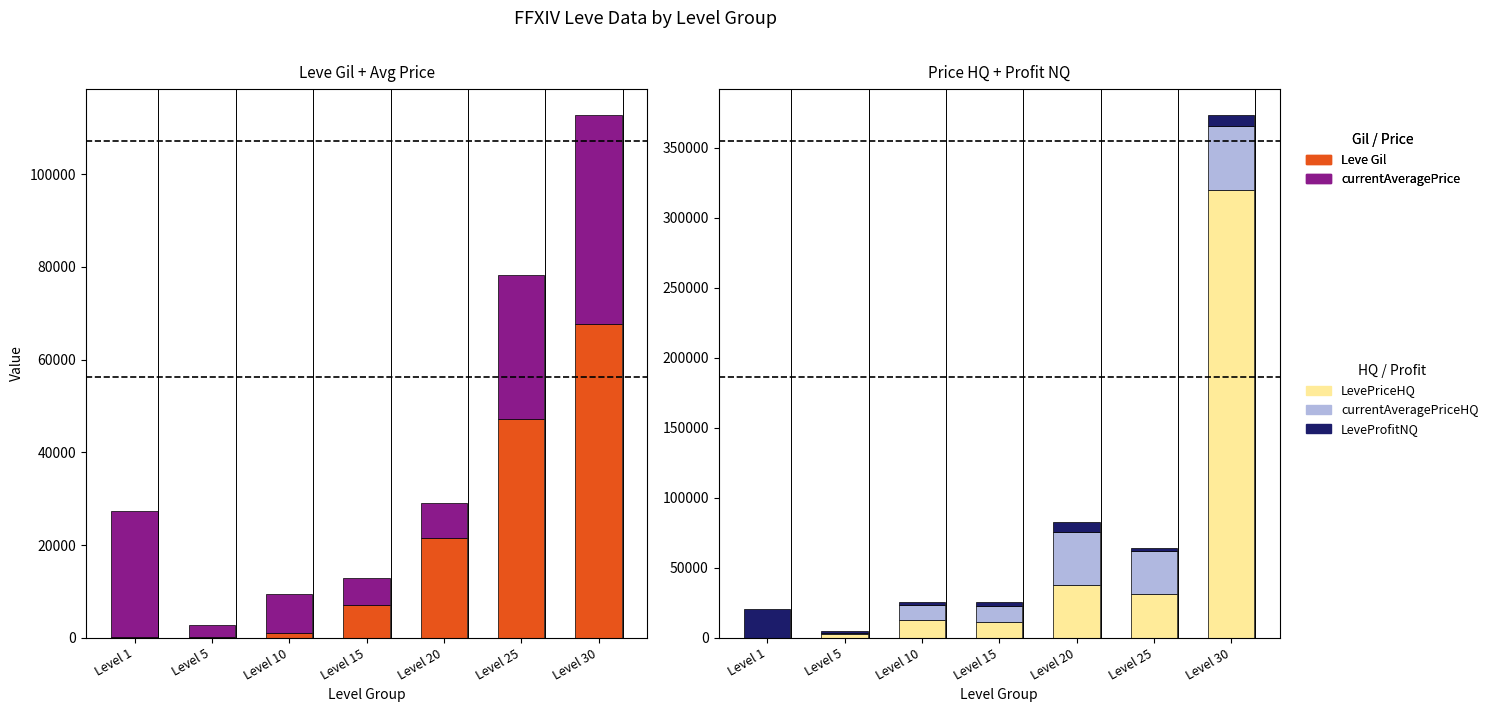

What are all the series names shown in the legend?

Leve Gil, currentAveragePrice, LevePriceHQ, currentAveragePriceHQ, LeveProfitNQ